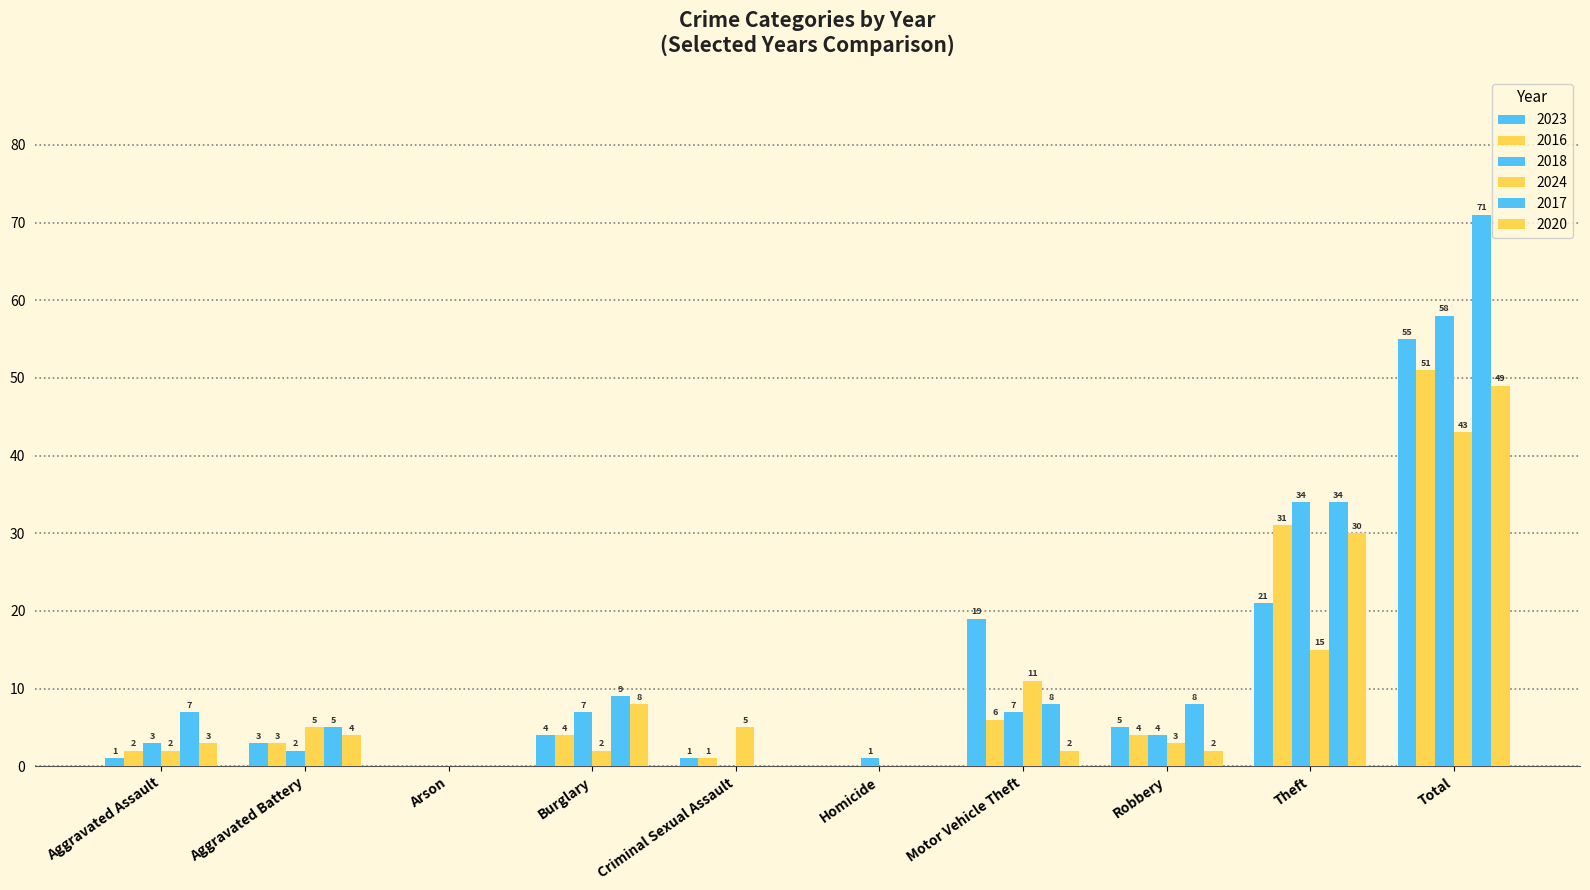

How many data points does each series have?

10